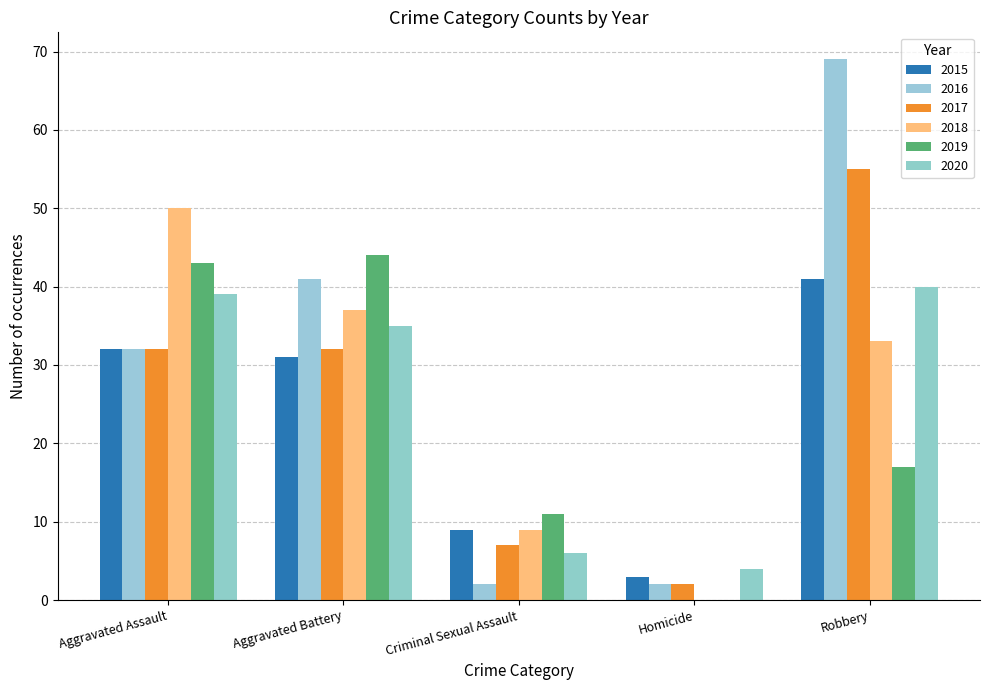

Count the number of categories in the chart.

5